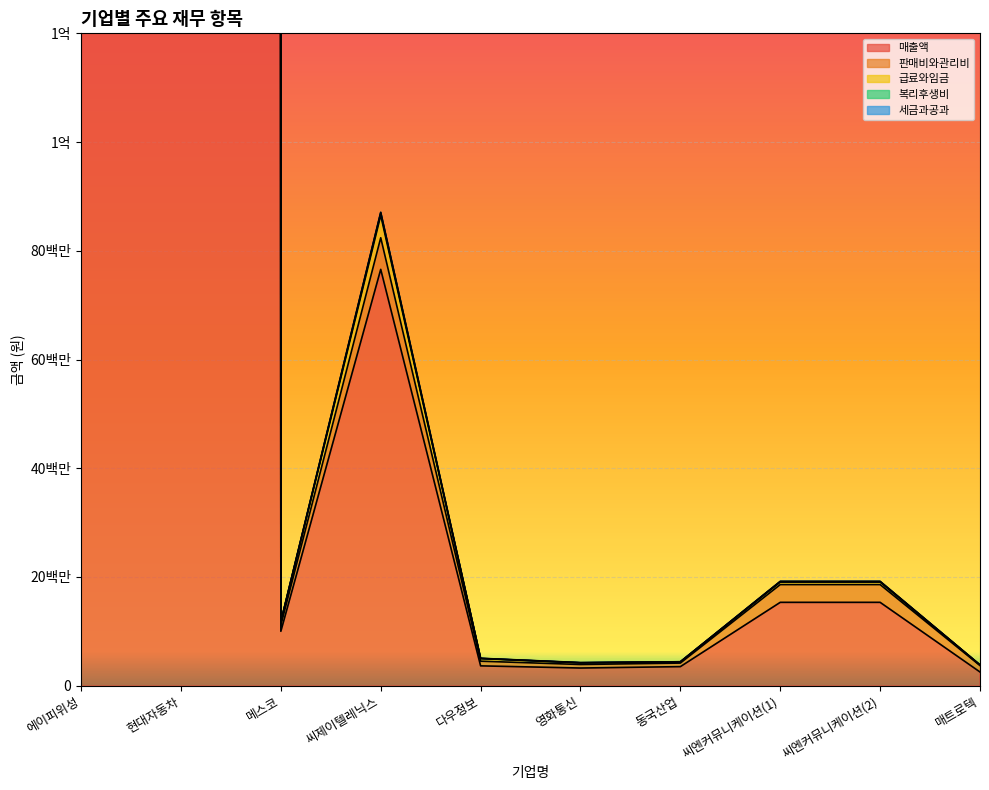

Reading right to left, what are all the values shown in this chart?

매출액: 매트로텍=2522370	씨엔커뮤니케이션(2)=15334436	씨엔커뮤니케이션(1)=15334436	동국산업=3508396	영화통신=3254188	다우정보=3651558	씨제이텔레닉스=76582455	메스코=10008291	현대자동차=65308350000	에이피위성=53604126
판매비와관리비: 매트로텍=3824921	씨엔커뮤니케이션(2)=19200857	씨엔커뮤니케이션(1)=19200857	동국산업=4405617	영화통신=4255913	다우정보=5043583	씨제이텔레닉스=87091722	메스코=11779626	현대자동차=76571375000	에이피위성=423300469
급료와임금: 매트로텍=3823020	씨엔커뮤니케이션(2)=19159339	씨엔커뮤니케이션(1)=19159339	동국산업=4404418	영화통신=4224939	다우정보=5021519	씨제이텔레닉스=86987178	메스코=11775817	현대자동차=76571375000	에이피위성=104055113
복리후생비: 매트로텍=3795631	씨엔커뮤니케이션(2)=19061084	씨엔커뮤니케이션(1)=19061084	동국산업=4358488	영화통신=4197347	다우정보=4993432	씨제이텔레닉스=86535213	메스코=11696456	현대자동차=76338207000	에이피위성=102713981